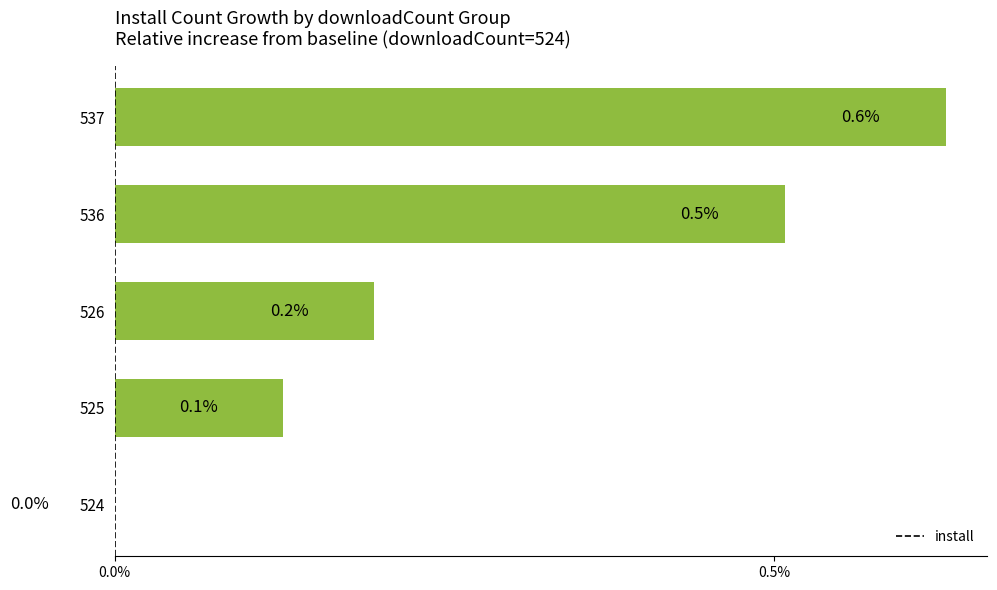

Are the bars grouped side by side (vs. stacked)?

No